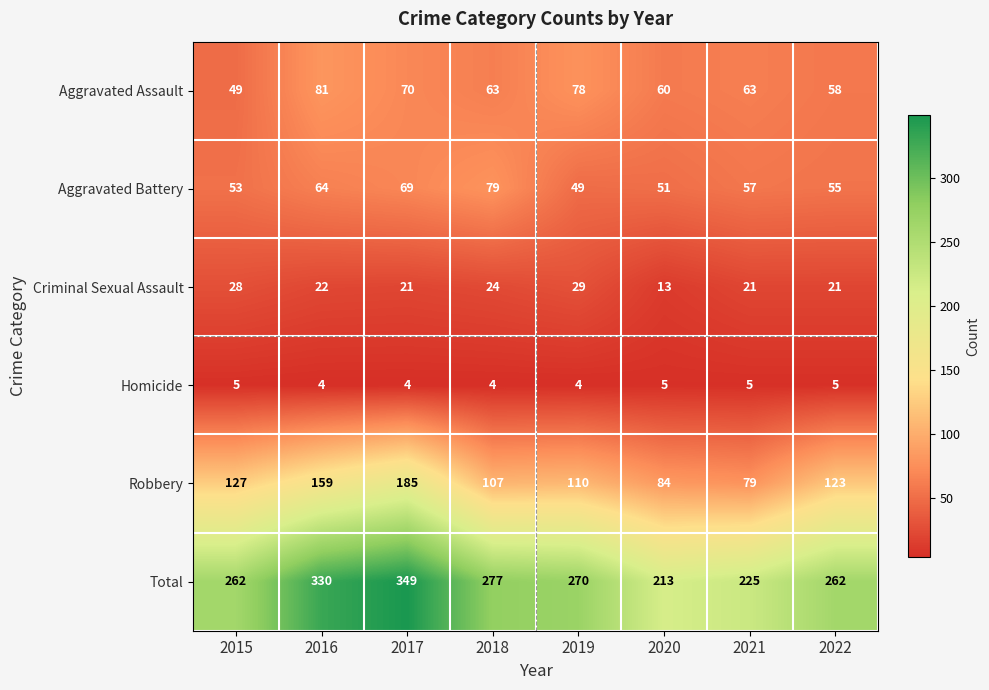

What is the sum of all Criminal Sexual Assault values?

179